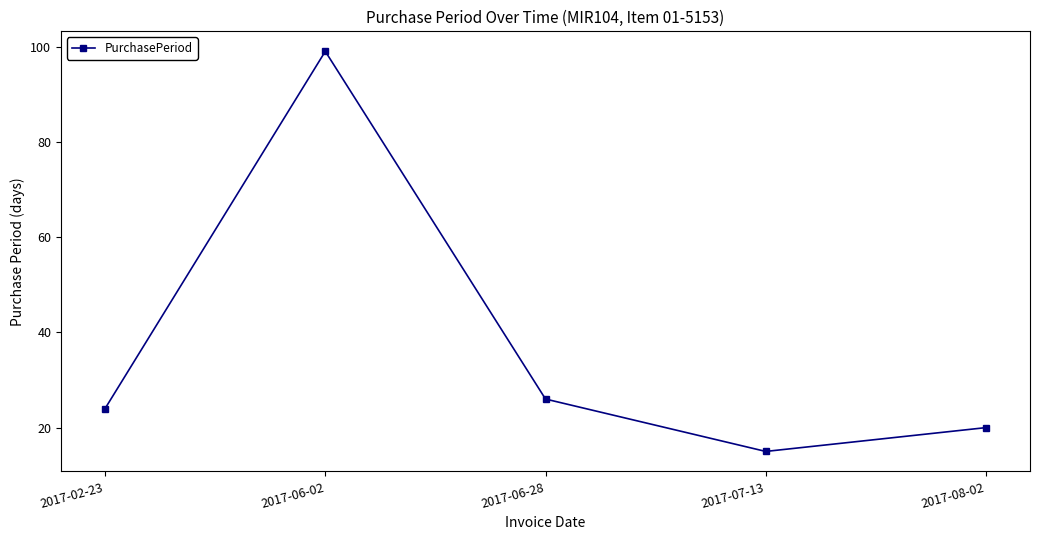

At which category does the data reach its first local valley?

2017-07-13